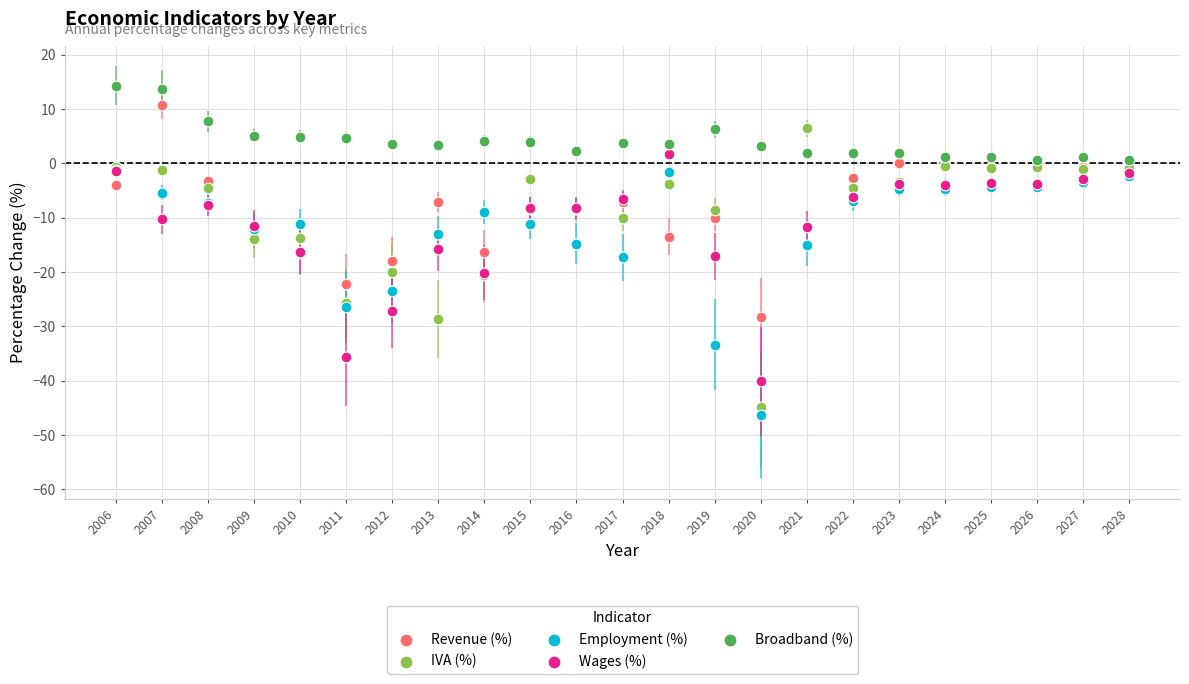

What are all the series names shown in the legend?

Revenue (%), IVA (%), Employment (%), Wages (%), Broadband (%)